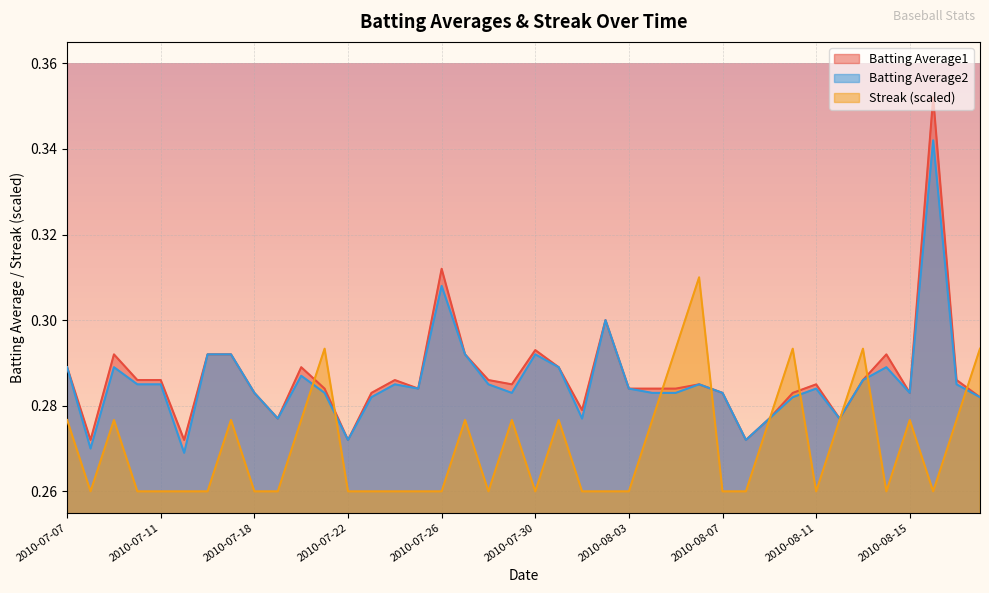

At which label is Batting Average2 closest to 0?

2010-07-15